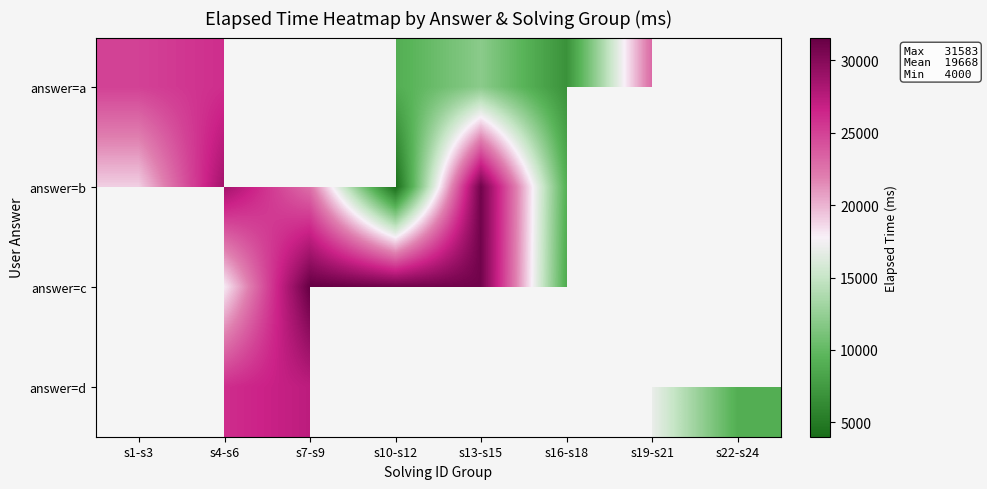

What is the minimum value shown in the chart?

4000.0